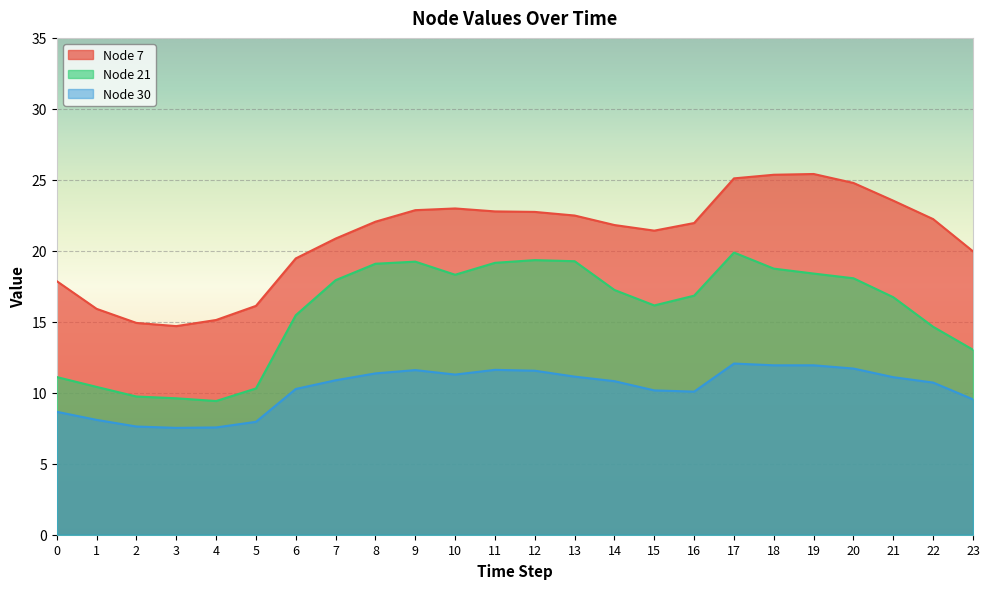

The value of Node 21 at 2 is 9.7. True or false?

True